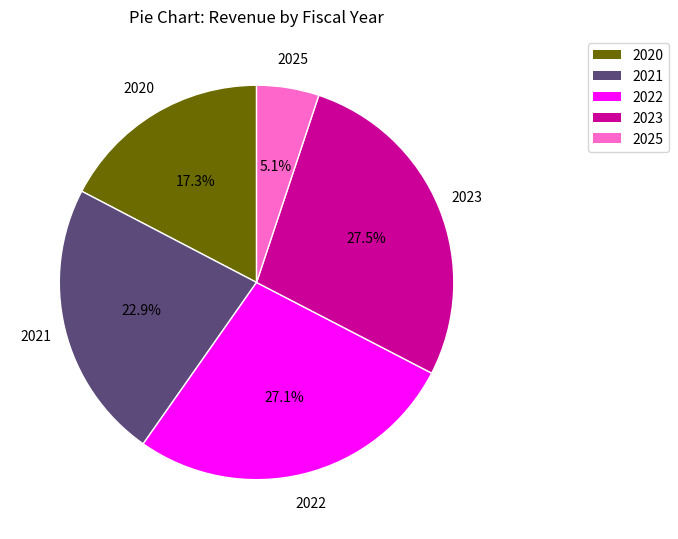

To the nearest percent, what percentage of the pie is 2021?

23%